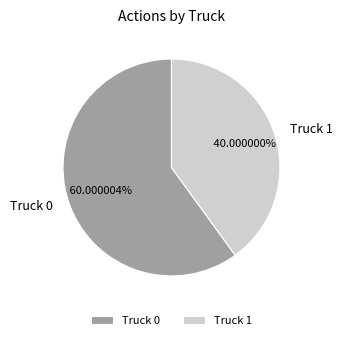

What is the ratio of the value at Truck 1 to the value at Truck 0?

0.7